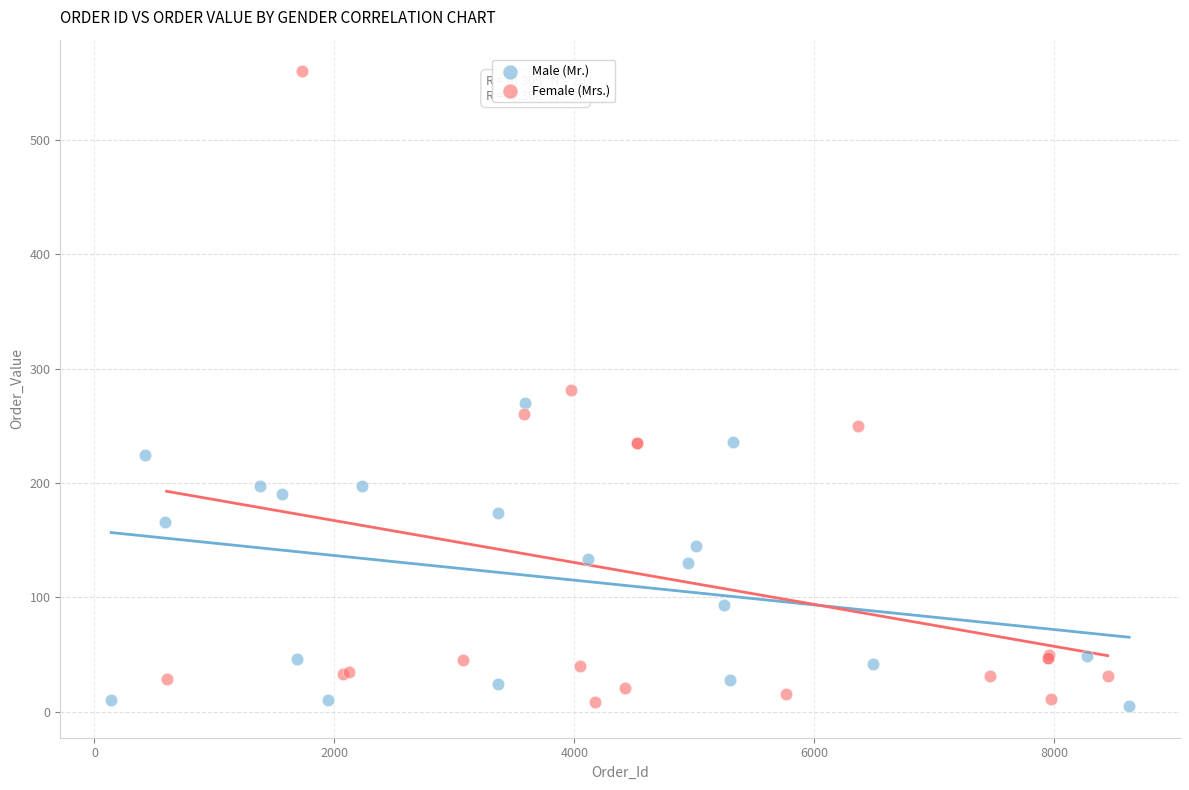

Which series contains the highest Y value?

Female (Mrs.)